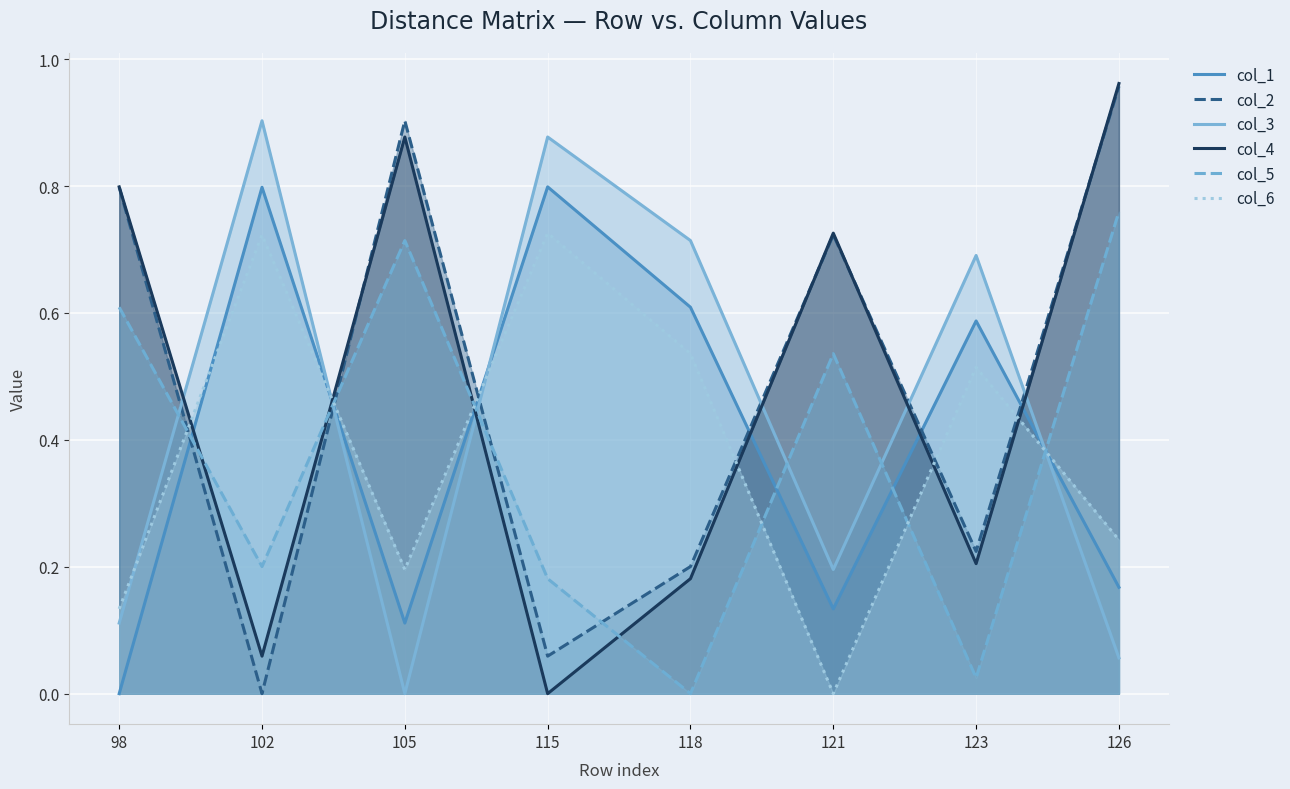

Which has a higher value, 123 or 126?

123